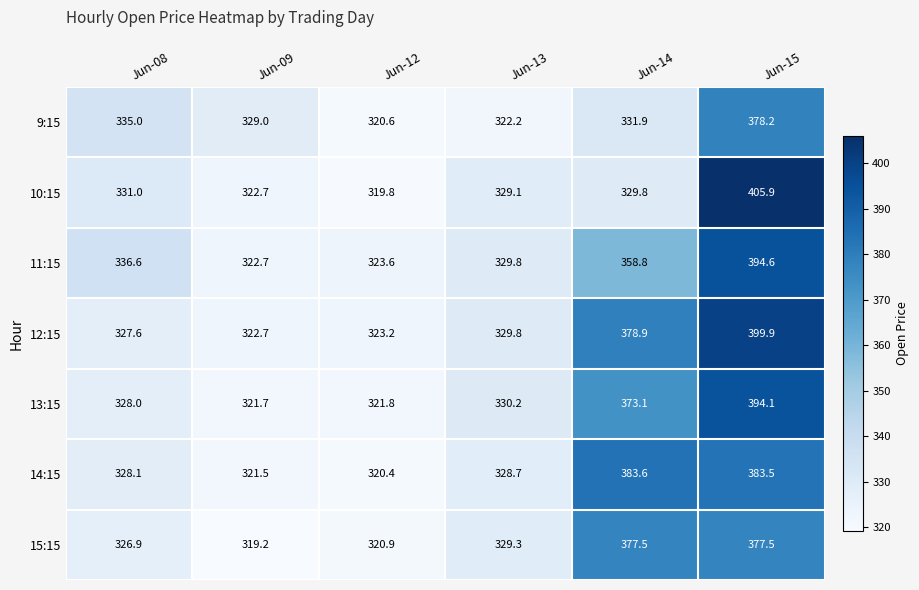

Rank the series by their maximum value, from lowest to highest.

15:15, 9:15, 14:15, 13:15, 11:15, 12:15, 10:15